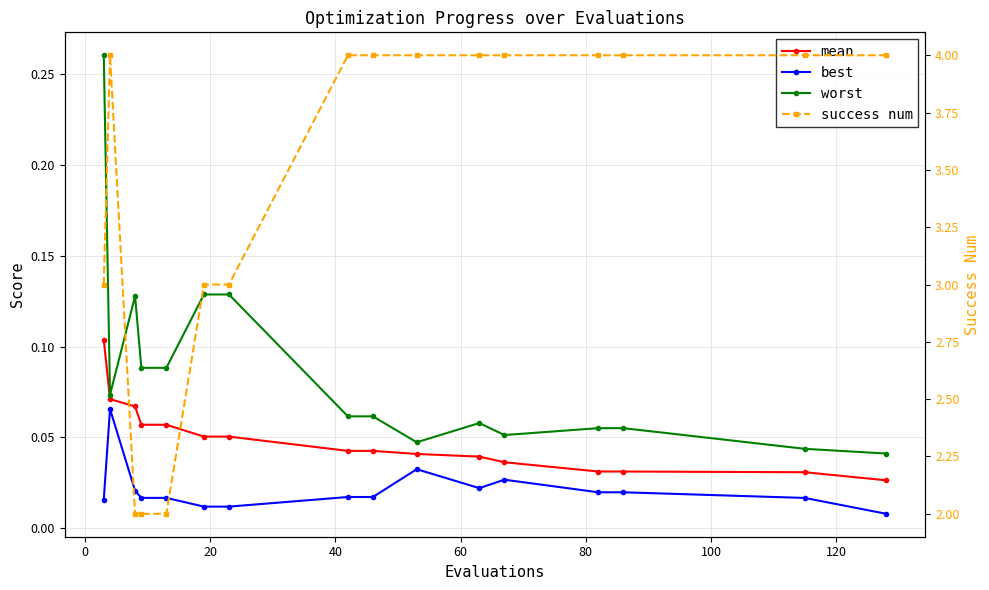

True or false: mean and worst intersect in this chart.

False